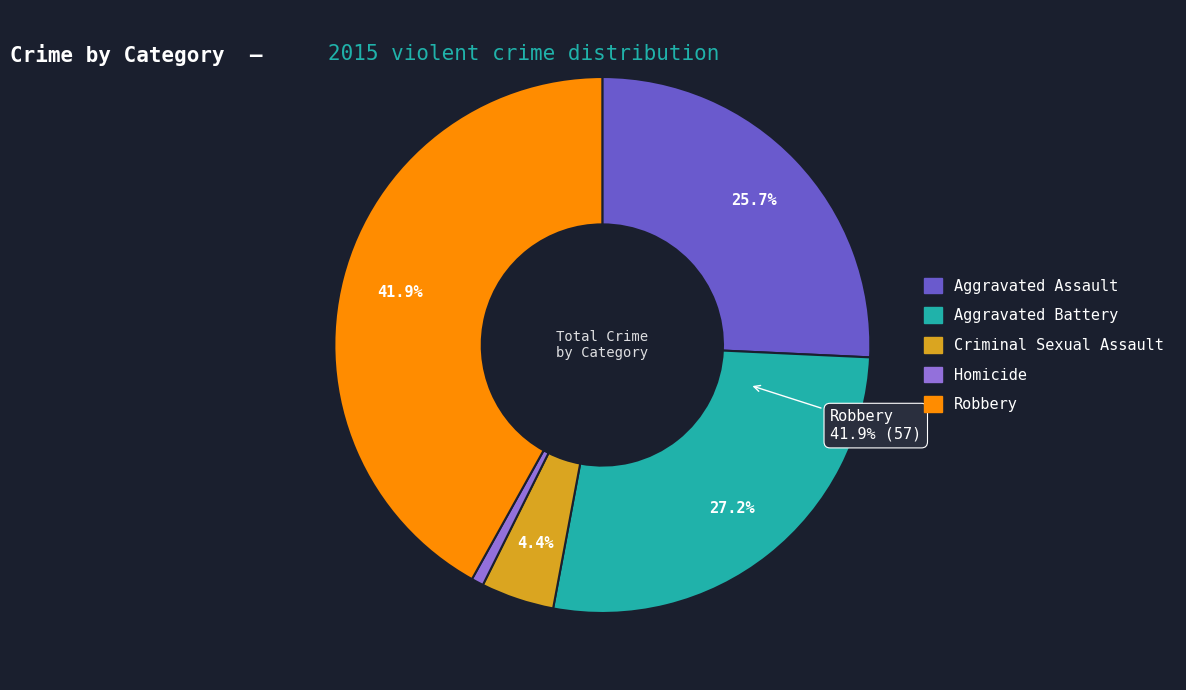

Does Homicide represent more than half of the total?

No